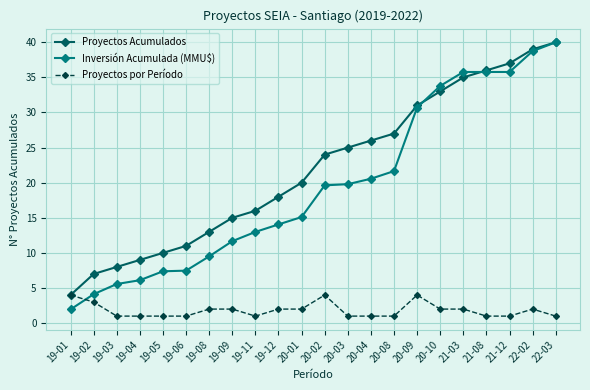

What is the difference between the Inversión Acumulada (MMU$) values at 20-01 and 21-08?

20.7